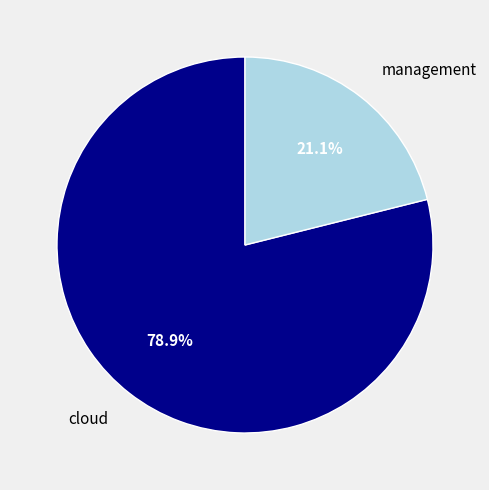

Does cloud account for over 50% of the chart?

Yes